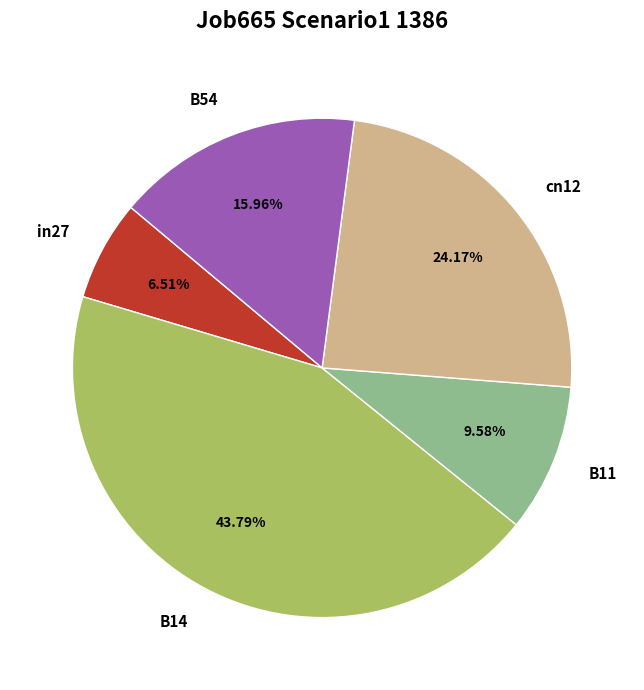

Count the number of slices in the pie.

5